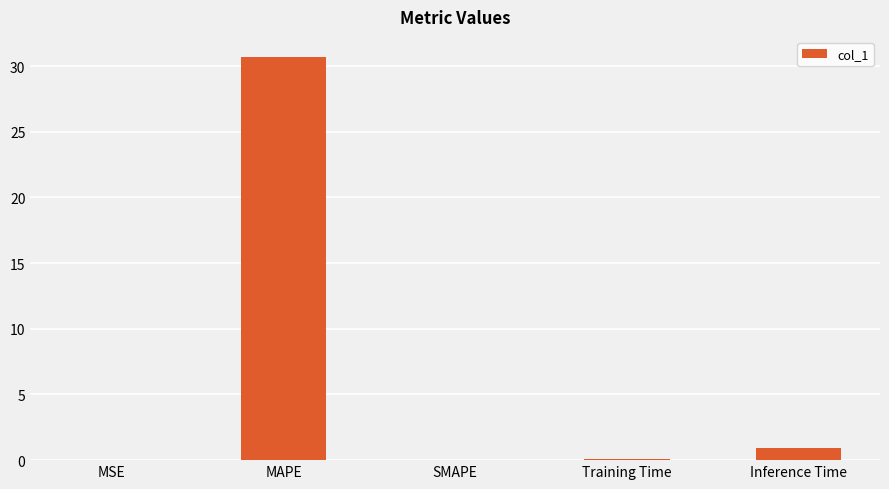

Read the value at Inference Time.

1.0